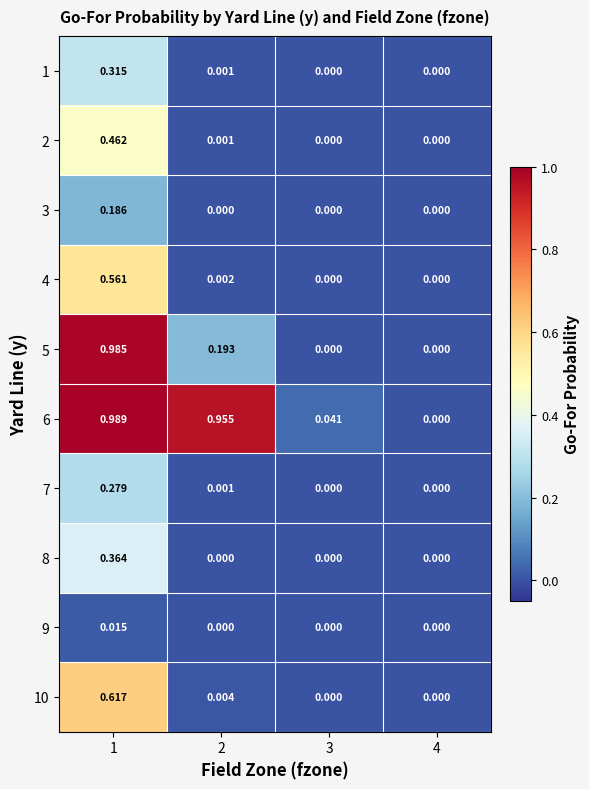

Is the value of 1 at 4 greater than the value of 6 at 3?

No